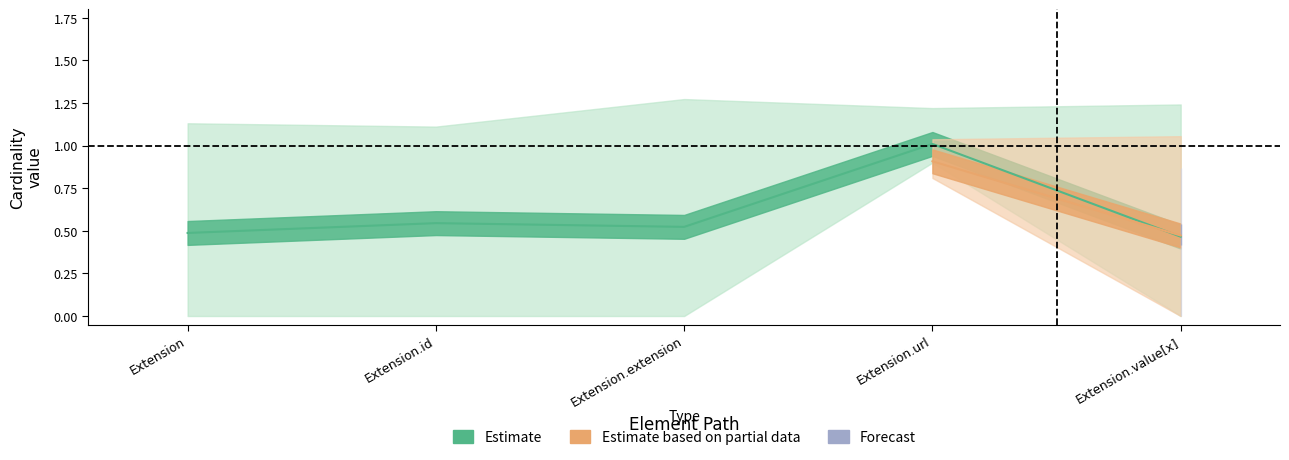

The Max_upper series shows 2 at Extension.value[x]. True or false?

False